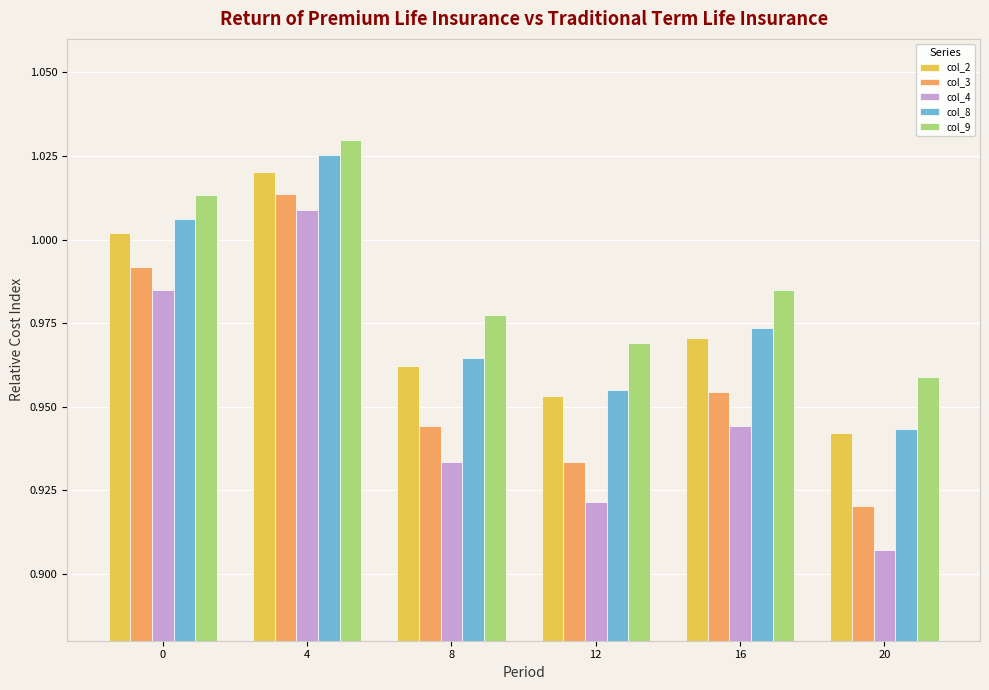

What are all the series names shown in the legend?

col_2, col_3, col_4, col_8, col_9